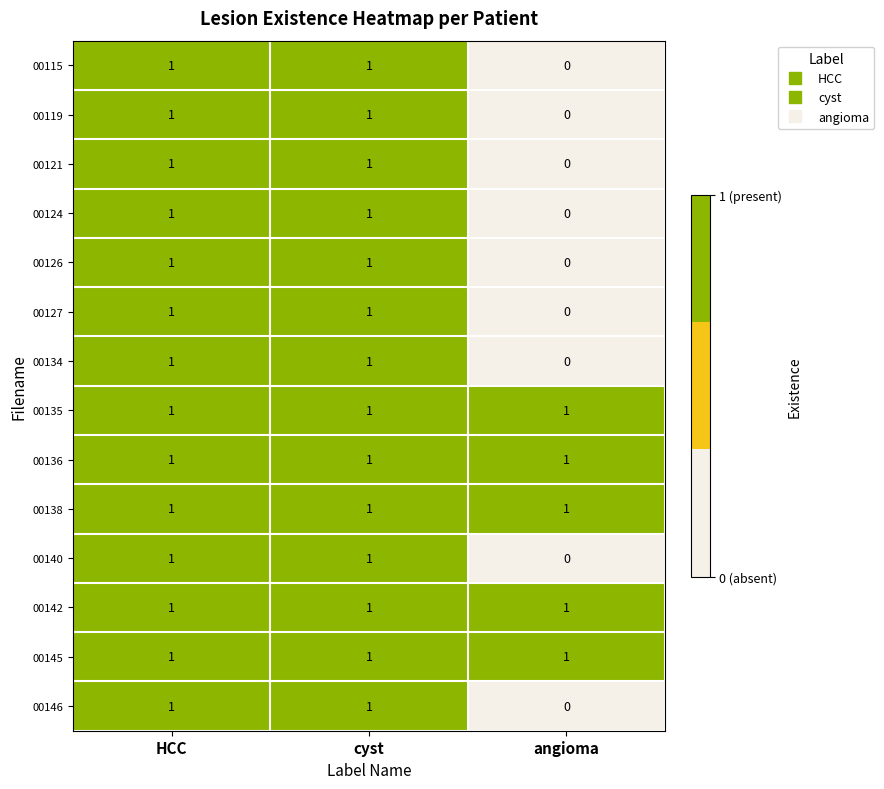

Is the value of 00146 at angioma greater than the value of 00138 at cyst?

No